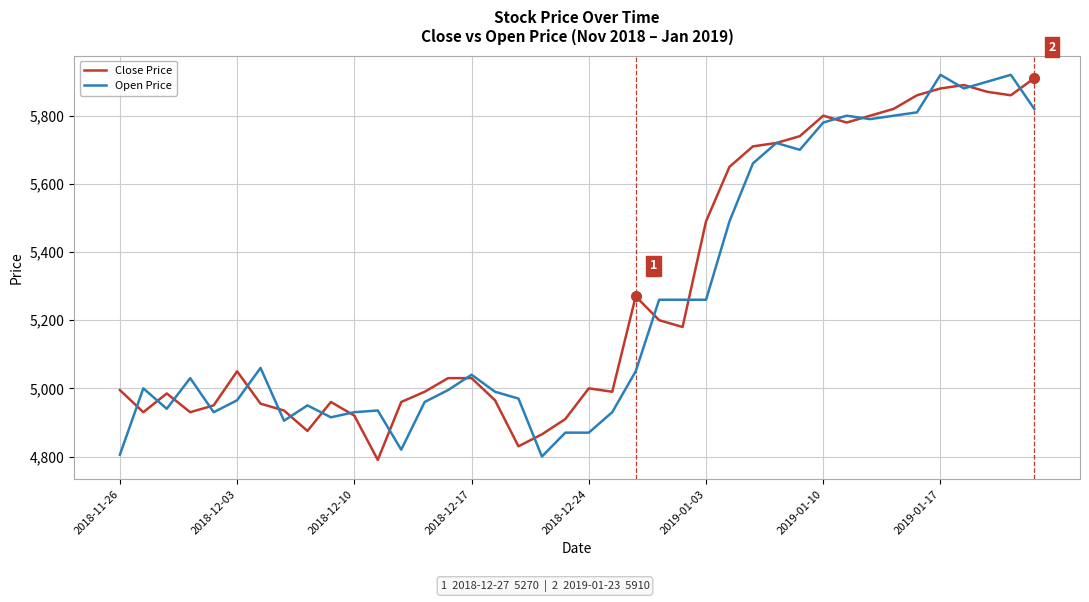

What is the minimum value shown in the chart?

4790